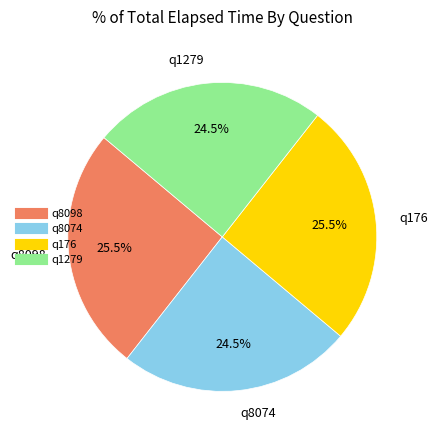

Combined, what portion of the pie is q1279 and q8098?

50.0%